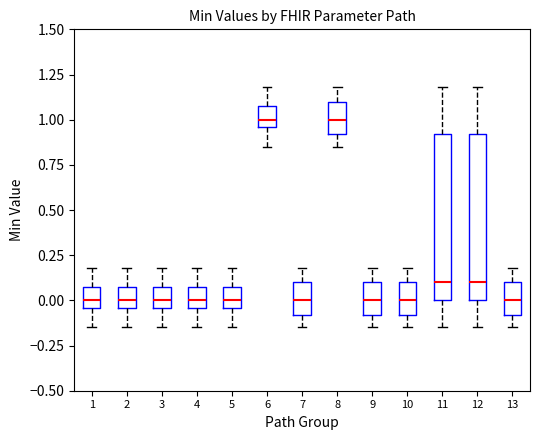

Reading left to right, read every box against the y-axis: the position of its median line, the range the box covers, and the ends of its whiskers. The values are not printed on the chart, so give them approximately, as read against the axis.

1: median 0.00, box -0.05 to 0.10, whiskers -0.15 to 0.20
2: median 0.00, box -0.05 to 0.10, whiskers -0.15 to 0.20
3: median 0.00, box -0.05 to 0.10, whiskers -0.15 to 0.20
4: median 0.00, box -0.05 to 0.10, whiskers -0.15 to 0.20
5: median 0.00, box -0.05 to 0.10, whiskers -0.15 to 0.20
6: median 1.00, box 0.95 to 1.10, whiskers 0.85 to 1.20
7: median 0.00, box -0.10 to 0.10, whiskers -0.15 to 0.20
8: median 1.00, box 0.90 to 1.10, whiskers 0.85 to 1.20
9: median 0.00, box -0.10 to 0.10, whiskers -0.15 to 0.20
10: median 0.00, box -0.10 to 0.10, whiskers -0.15 to 0.20
11: median 0.10, box 0.00 to 0.90, whiskers -0.15 to 1.20
12: median 0.10, box 0.00 to 0.90, whiskers -0.15 to 1.20
13: median 0.00, box -0.10 to 0.10, whiskers -0.15 to 0.20